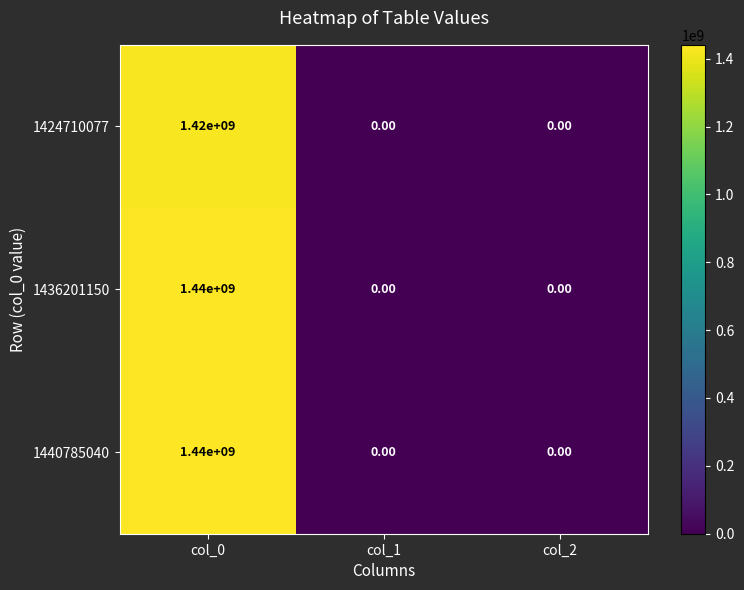

What is the difference between the 1436201150 values at col_0 and col_1?

1440000000